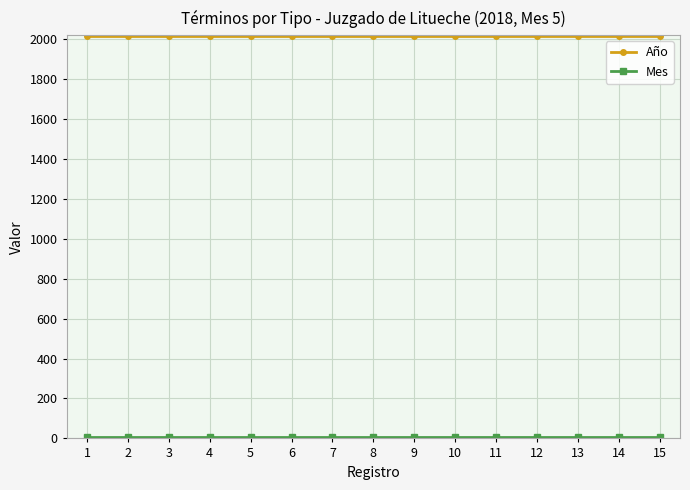

How many lines are shown in the chart?

2